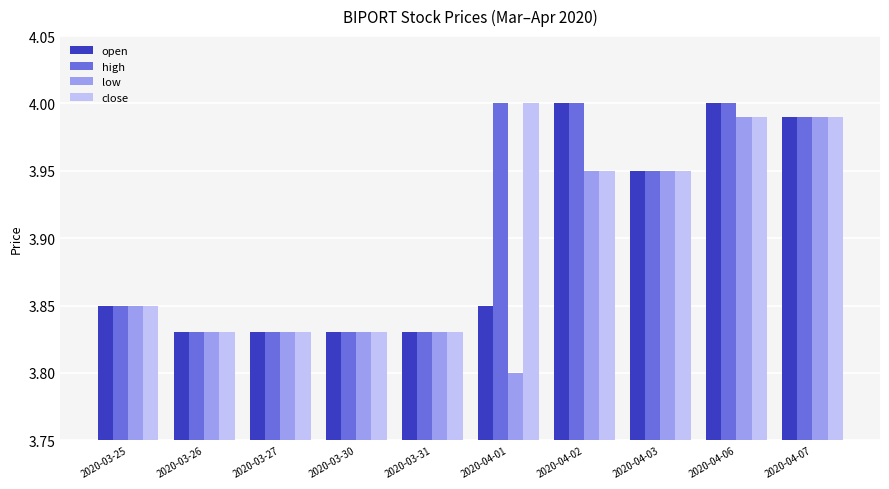

Is it true that close equals 2.1 at 2020-04-06?

False